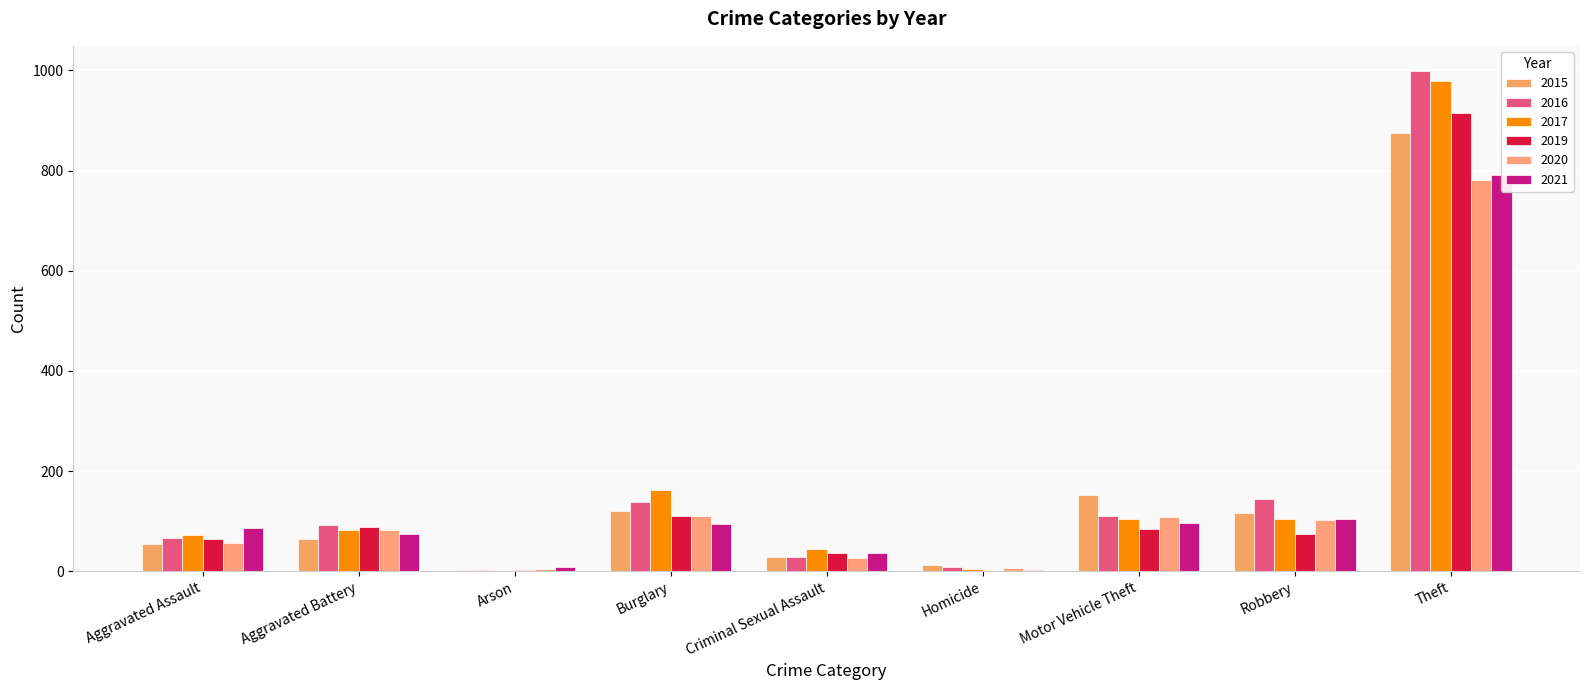

Rank the categories by 2019 value from lowest to highest.

Homicide, Arson, Criminal Sexual Assault, Aggravated Assault, Robbery, Motor Vehicle Theft, Aggravated Battery, Burglary, Theft